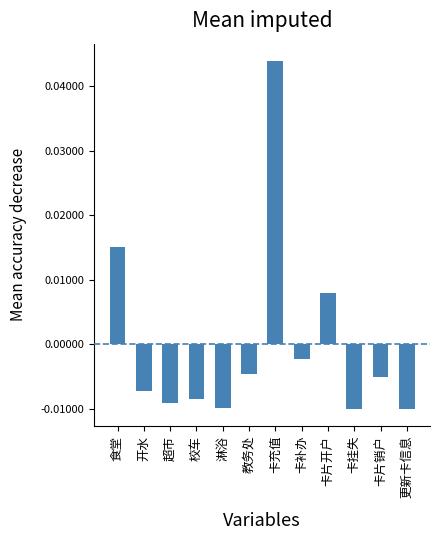

Which label corresponds to the largest value in the chart?

卡充值